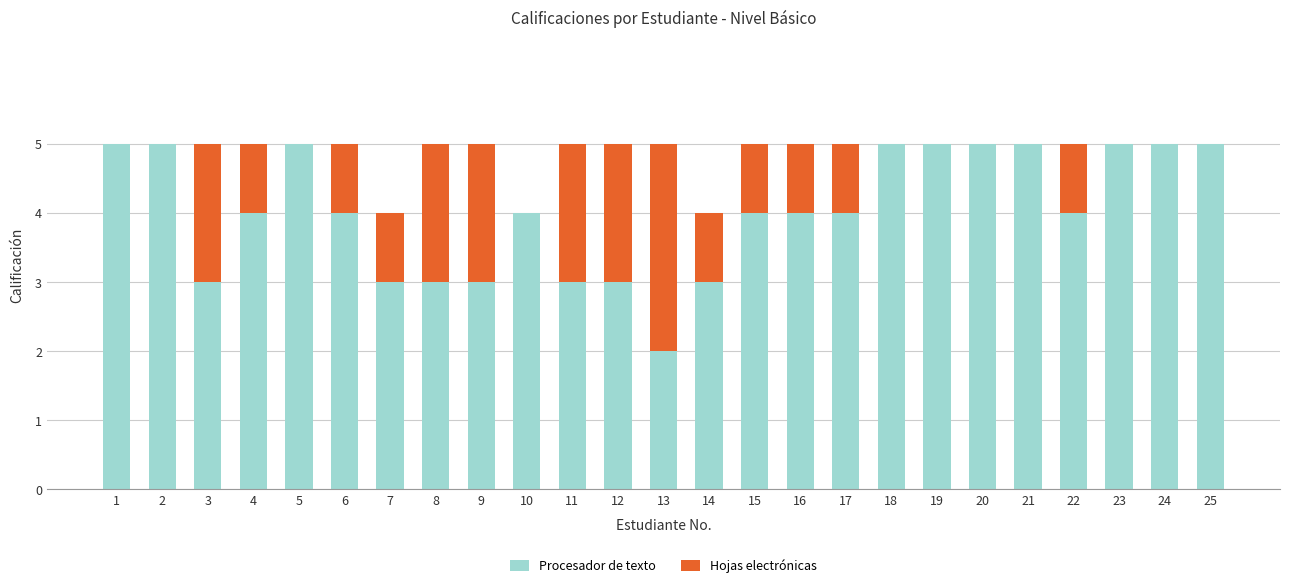

What is the sum of the Procesador de texto values at 18 and 24?

10